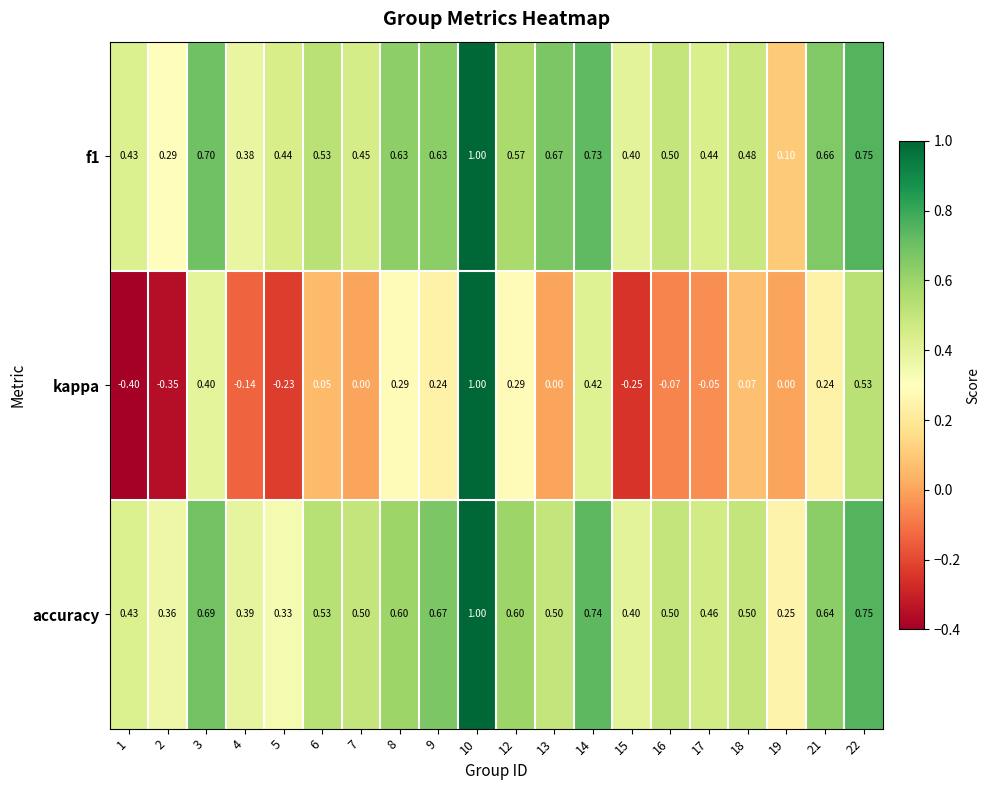

Which series has the widest spread of values?

kappa